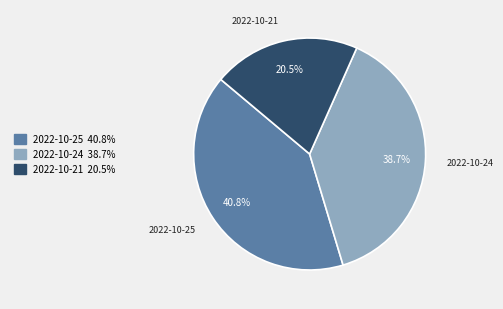

What percentage is NOT represented by 2022-10-25?

59.2%